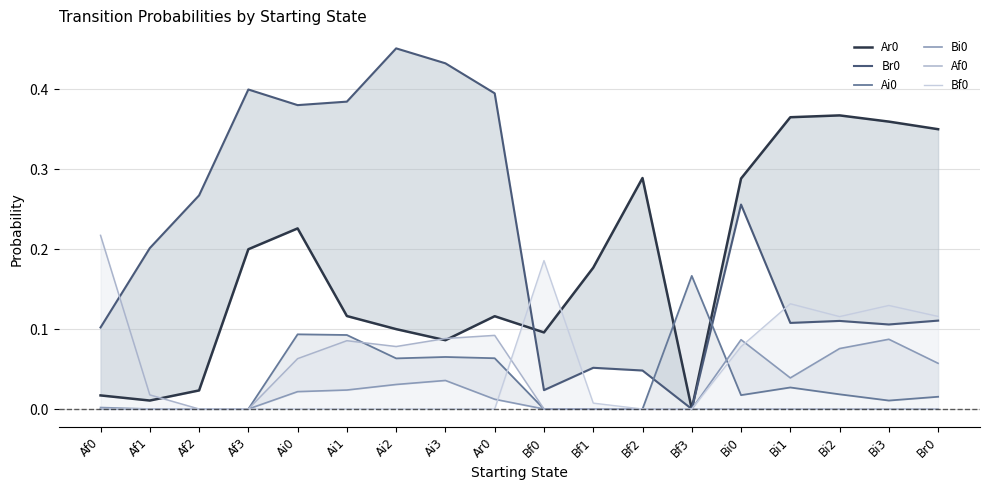

After their last crossing, which series has the higher values: Ar0 or Bf0?

Ar0